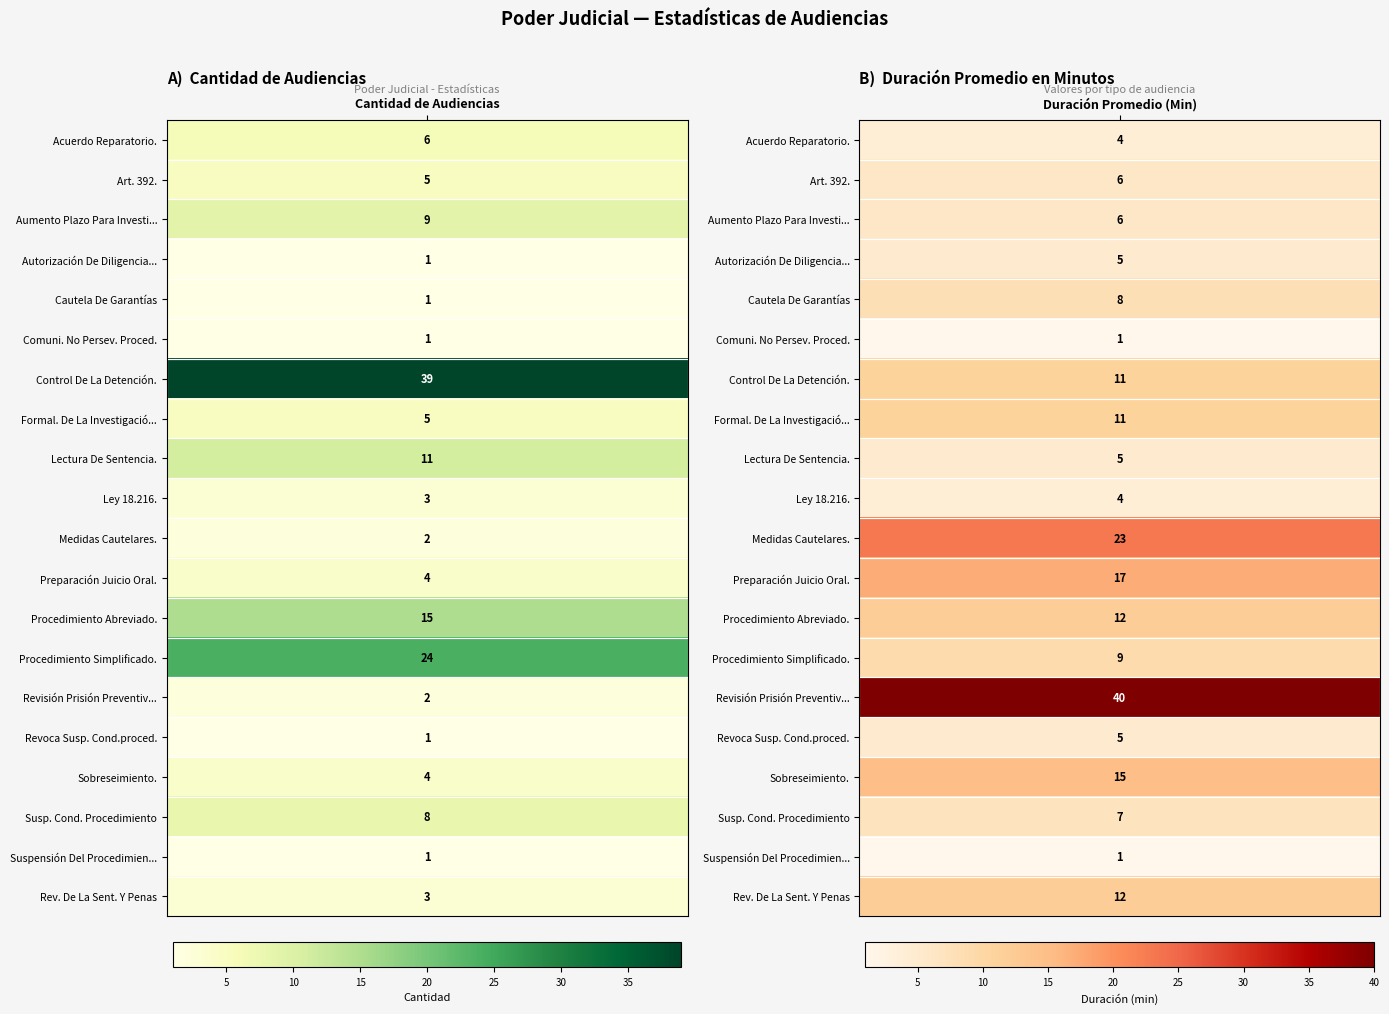

The Audiencia De Revoca Susp. Cond.proced. series shows 8 at 1. True or false?

False